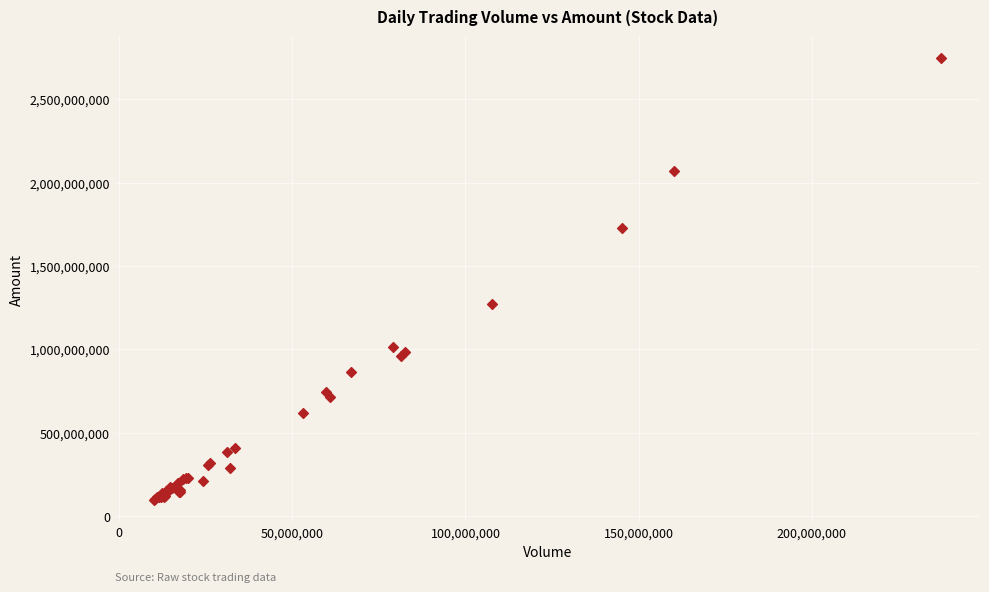

What Y value in the scatter plot is closest to 1421903744?

1269371008